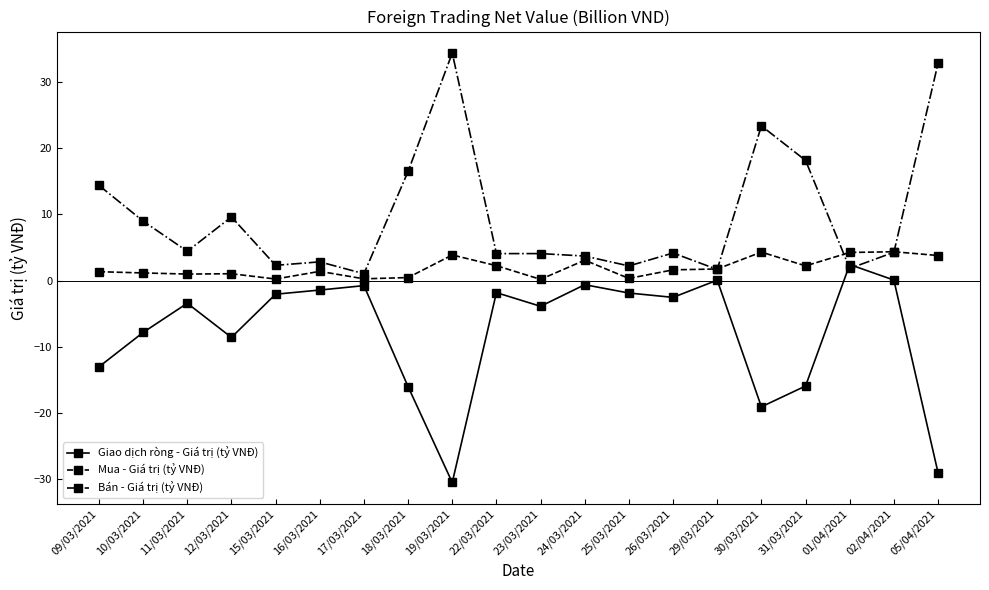

At which label is Giao dịch ròng - Giá trị (tỷ VNĐ) closest to -14?

09/03/2021